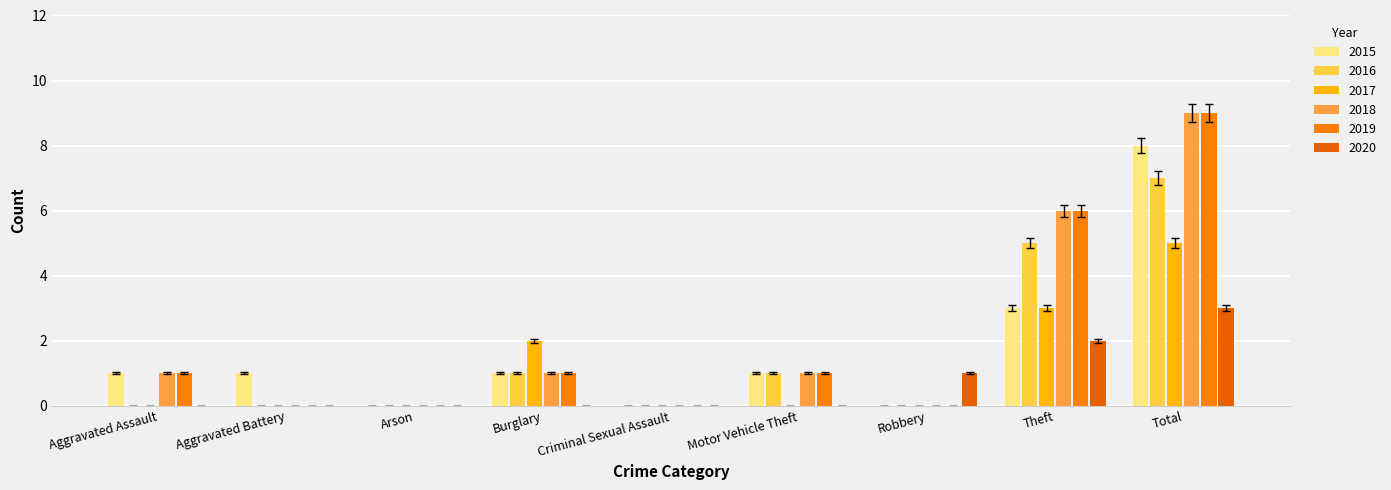

How many distinct data groups are displayed?

6